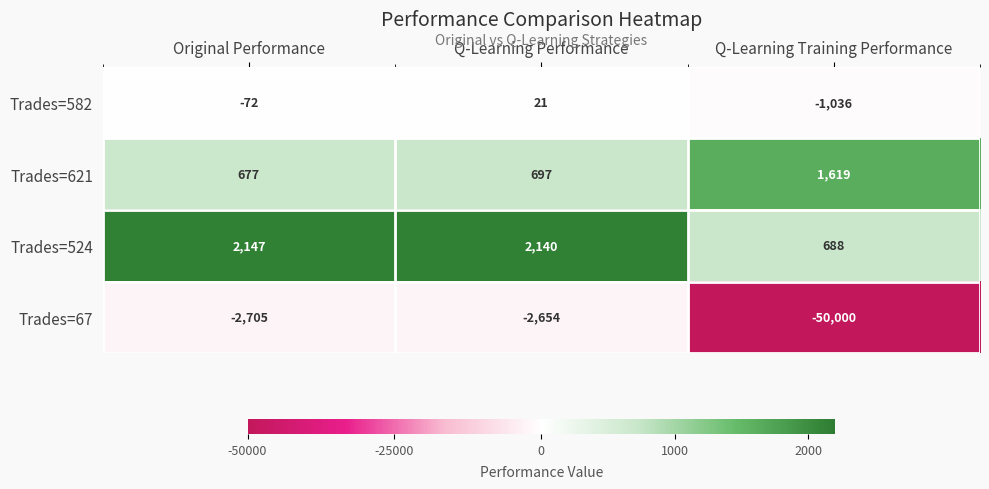

How many series are shown in this chart?

4